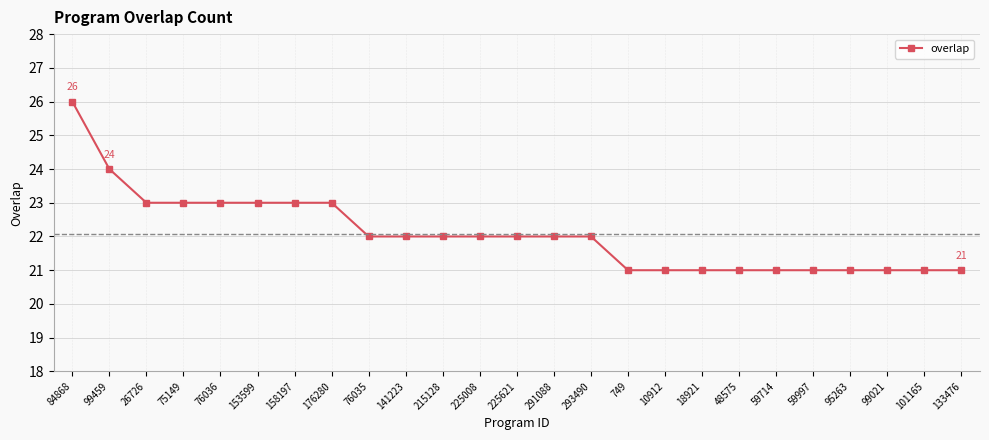

What is the maximum value shown in the chart?

26